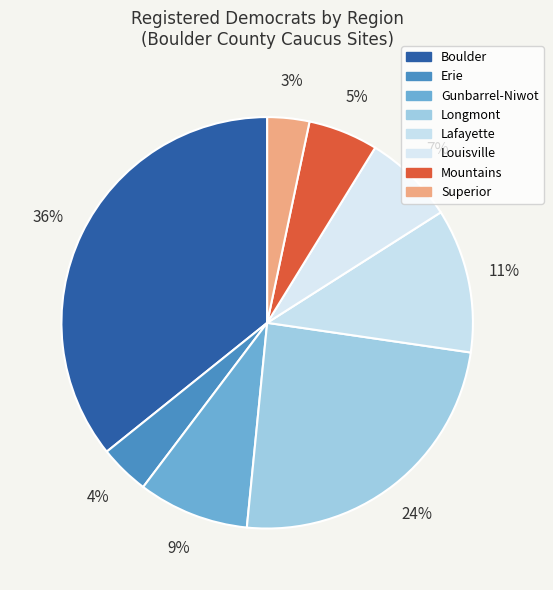

How many slices are in this pie chart?

8